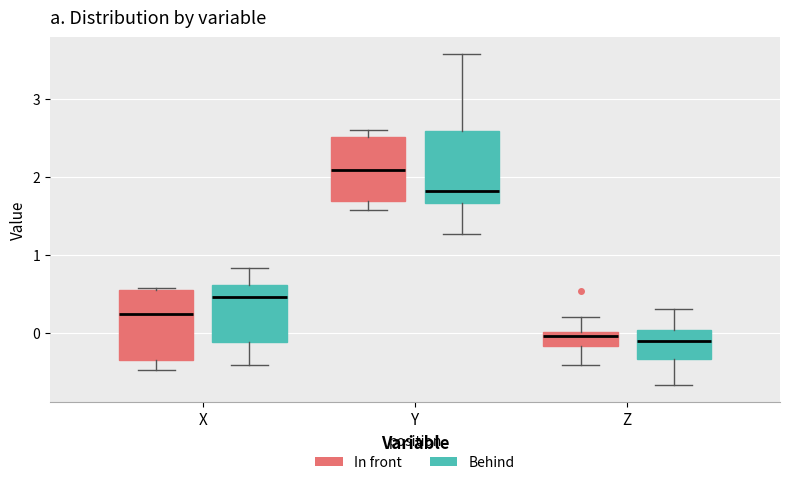

Which box's median line is the highest?

Y (In front)